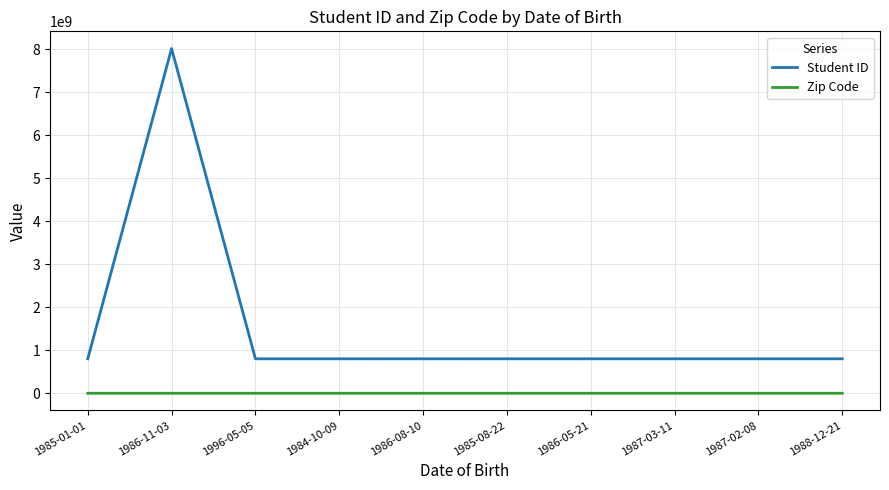

What is the difference between the maximum and minimum values in the Student ID series?

7212961941